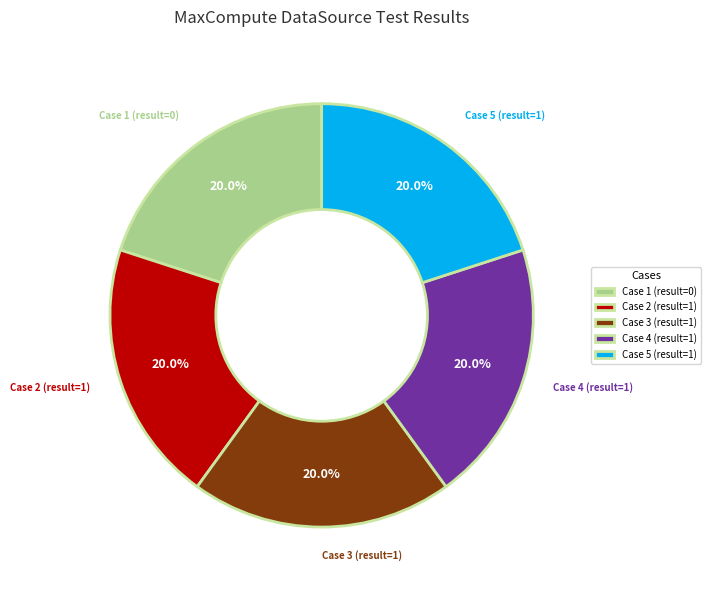

Count the number of slices in the pie.

5